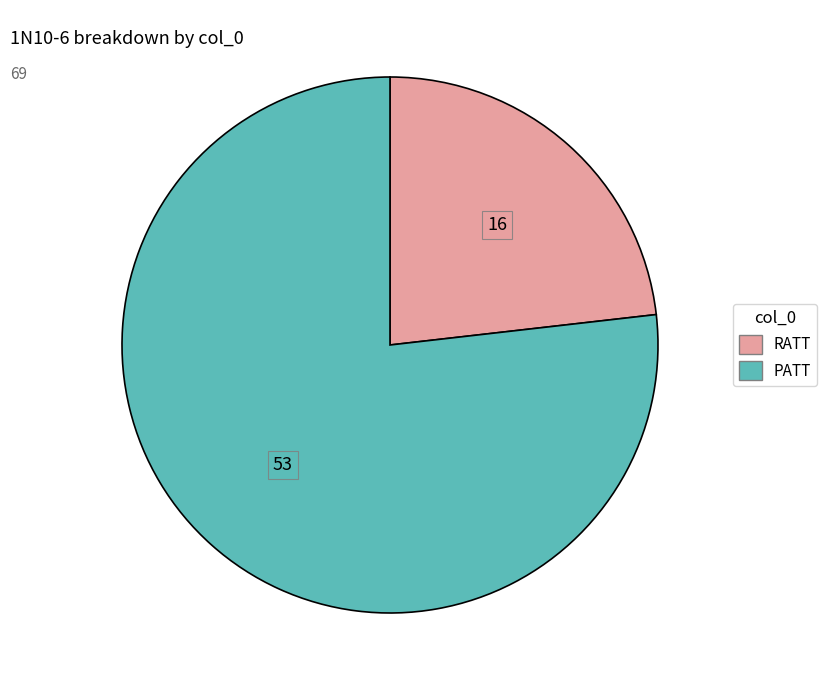

Which category has the smallest portion of the pie?

RATT